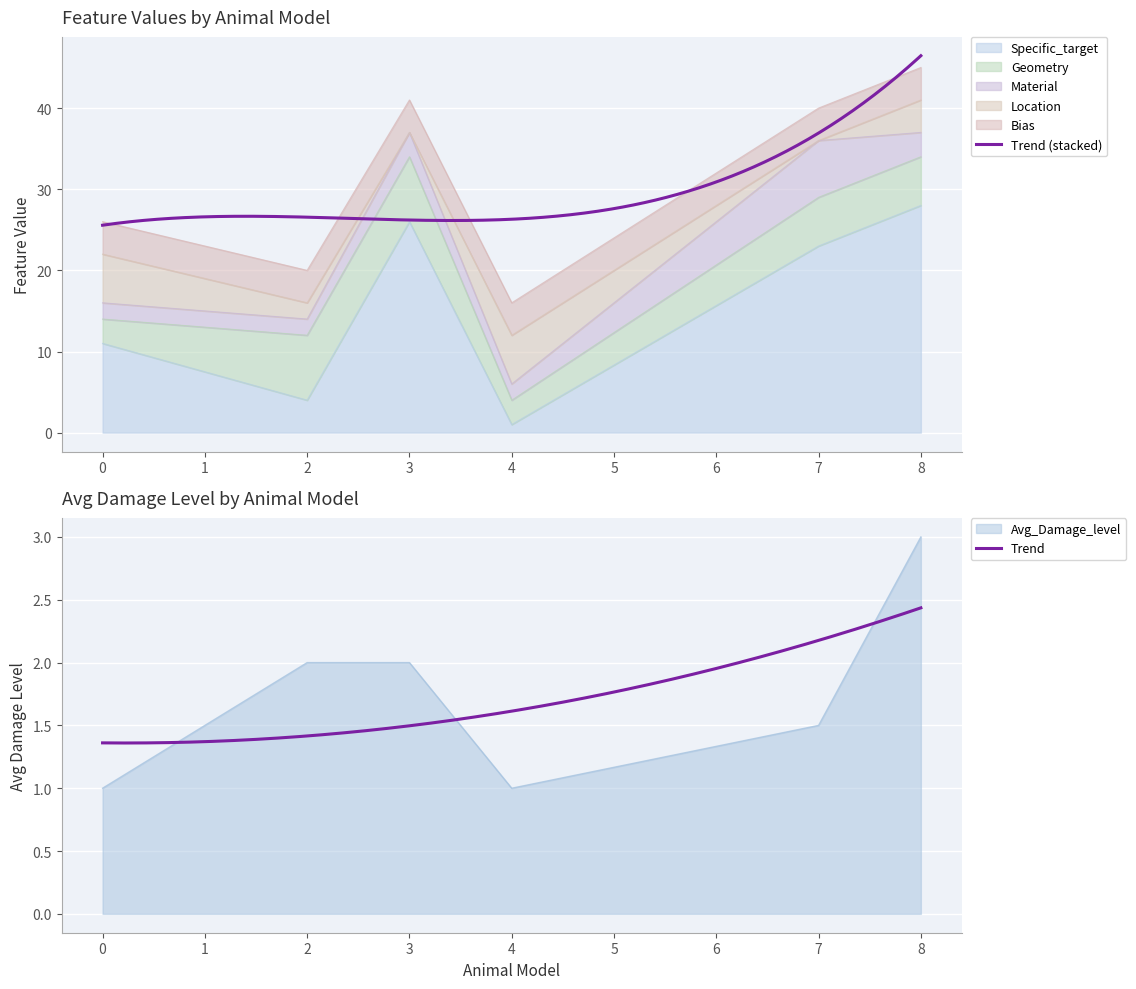

What are all the series names shown in the legend?

Specific_target, Geometry, Material, Location, Bias, Avg_Damage_level